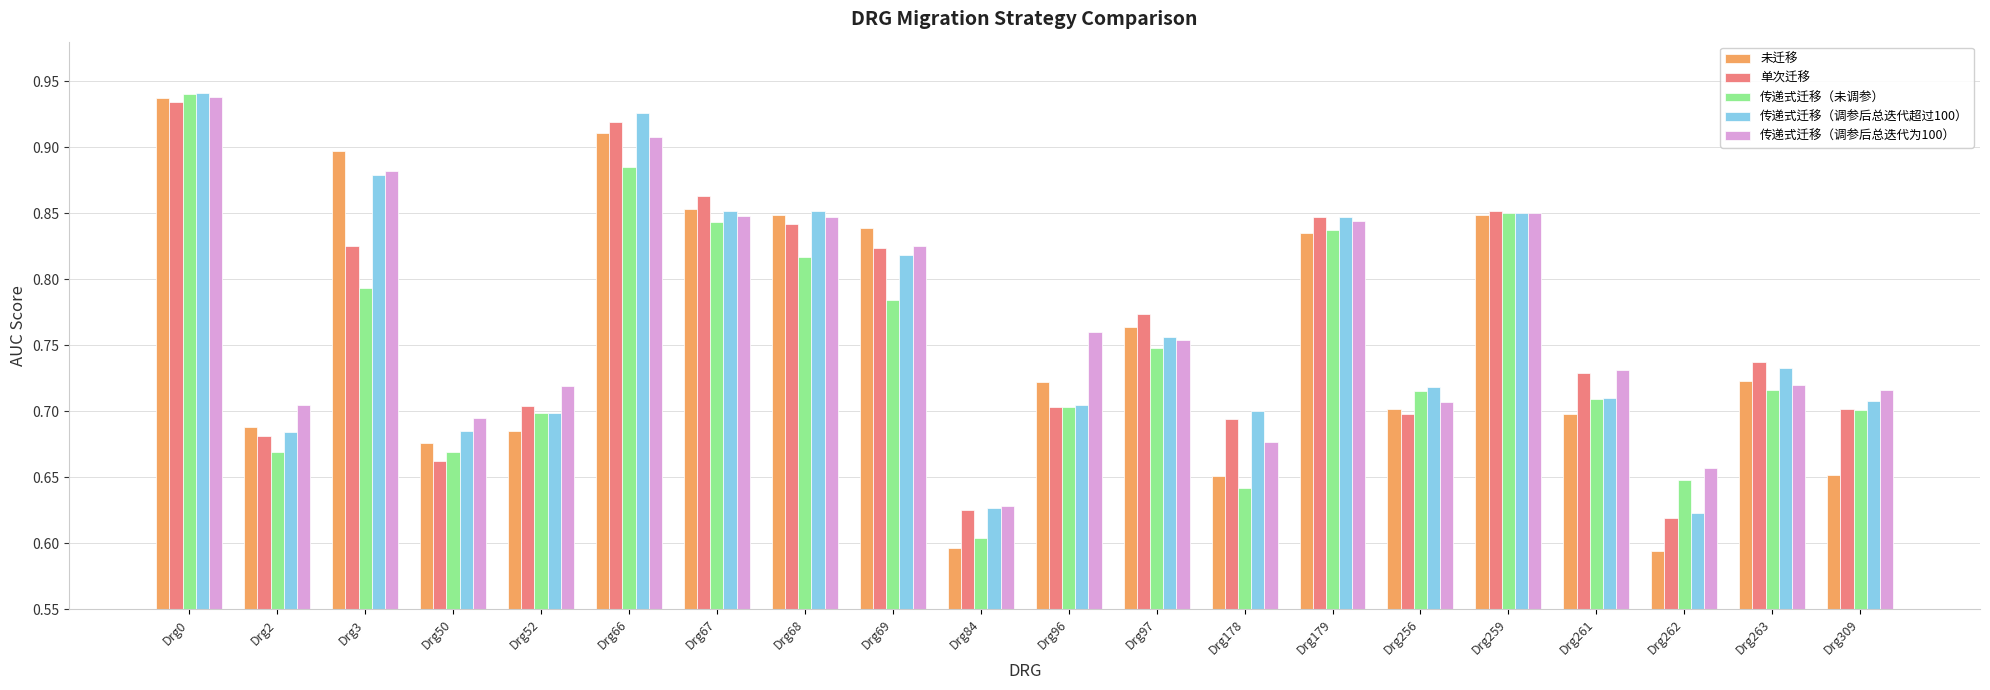

Count the 传递式迁移（调参后总迭代超过100） values in the range 0 to 1.

20